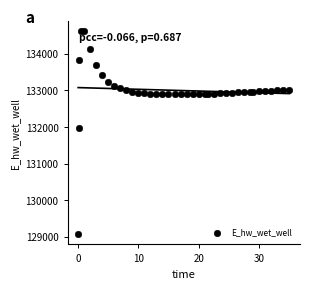

What is the range of X values (max minus min)?

34.9